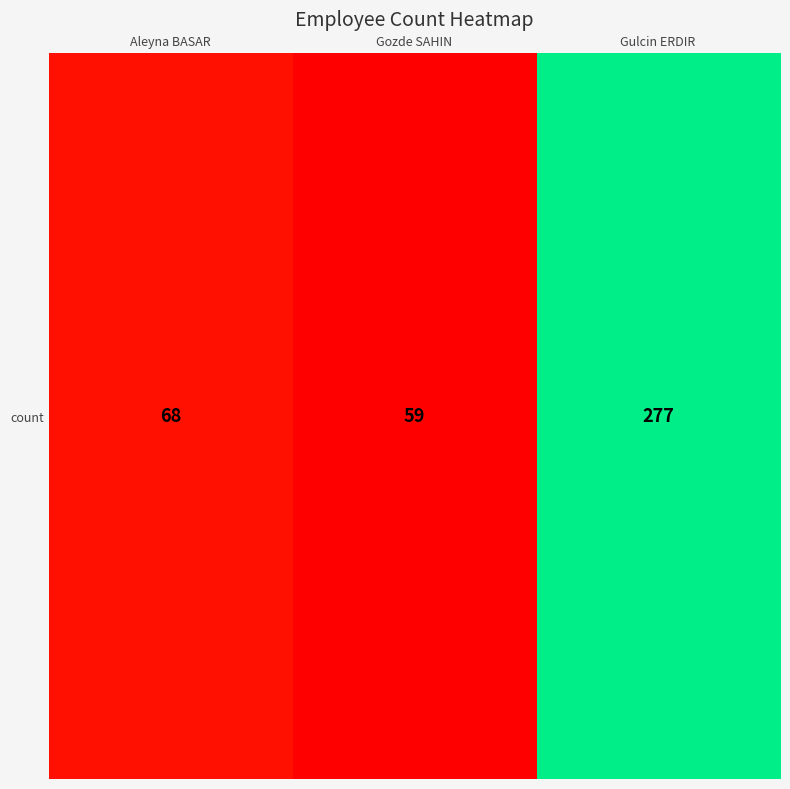

Which has a higher value, Gulcin ERDIR or Gozde SAHIN?

Gulcin ERDIR